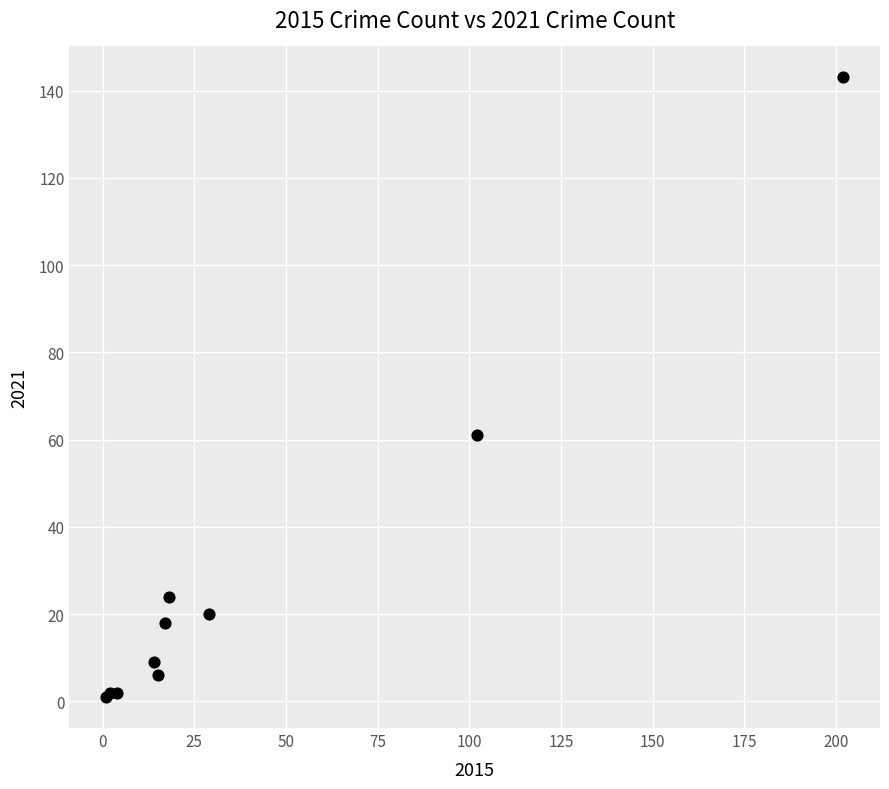

What Y value in the scatter plot is closest to 72?

61